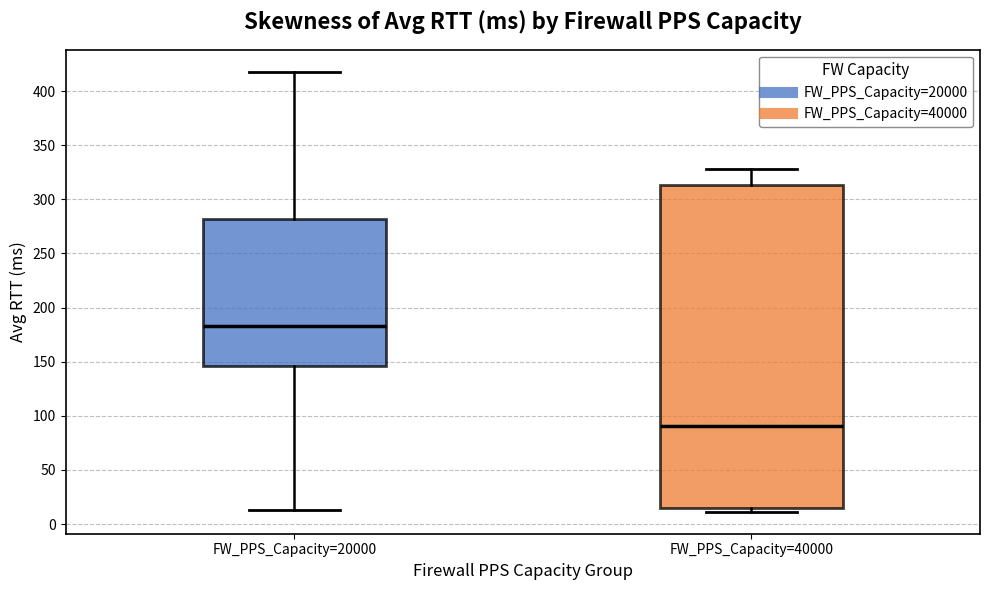

Comparing the boxes themselves (not the whiskers), which one is the tallest?

FW_PPS_Capacity=40000